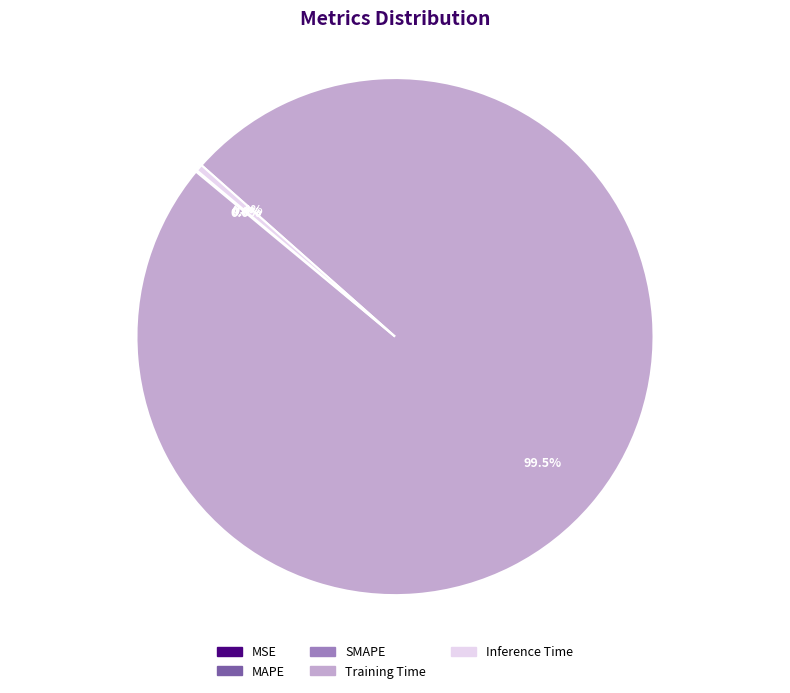

Which category has the biggest portion of the pie?

Training Time